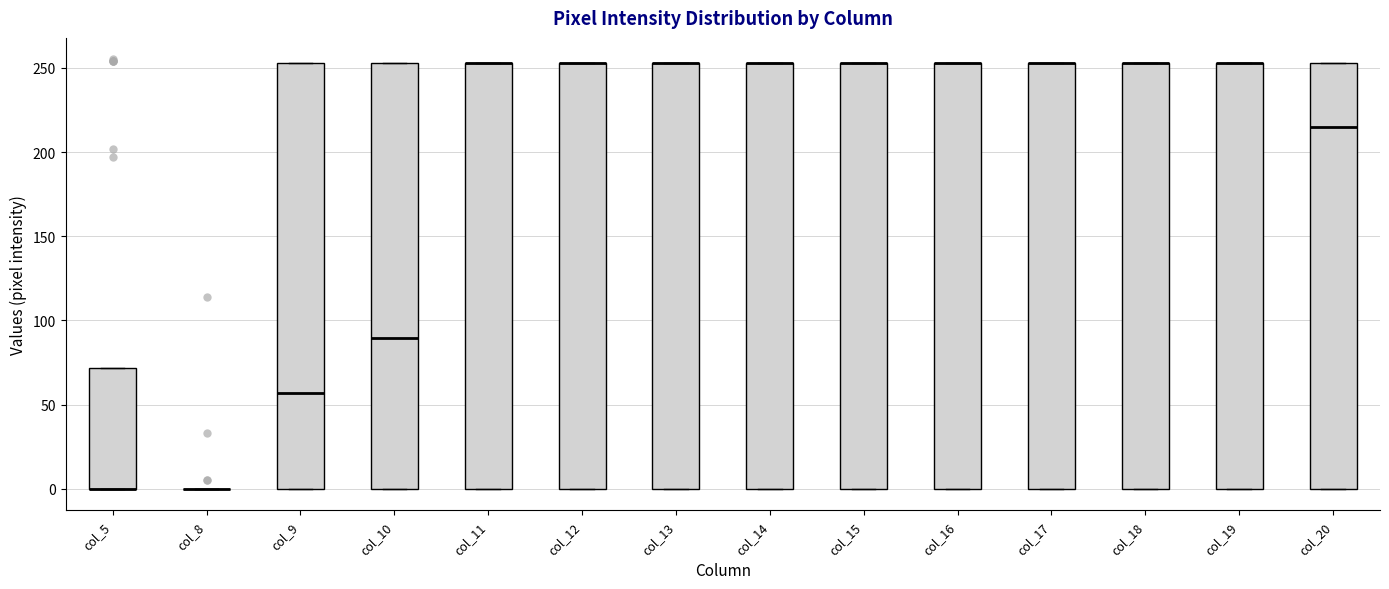

Where is the lower edge of the box for col_17 on the y-axis? The values are not printed on the chart, so give them approximately, as read against the axis.

0